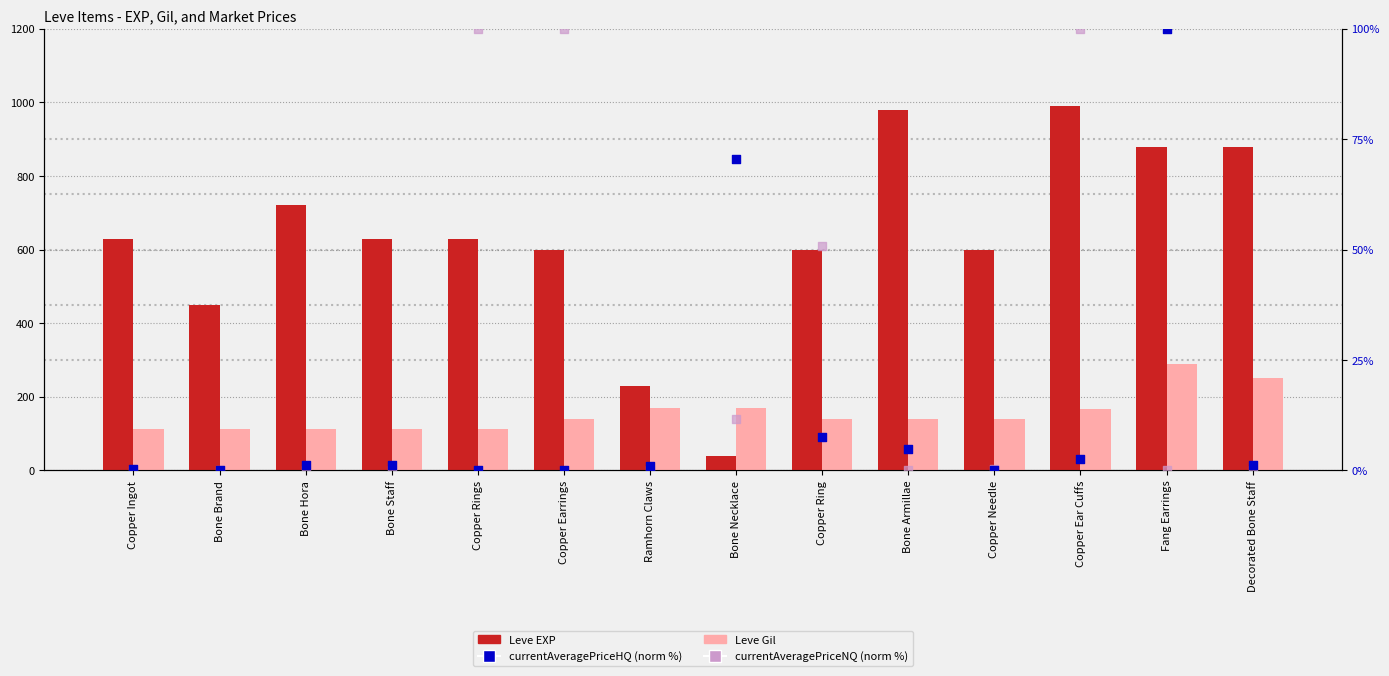

Which series has the largest total across all categories?

Leve EXP